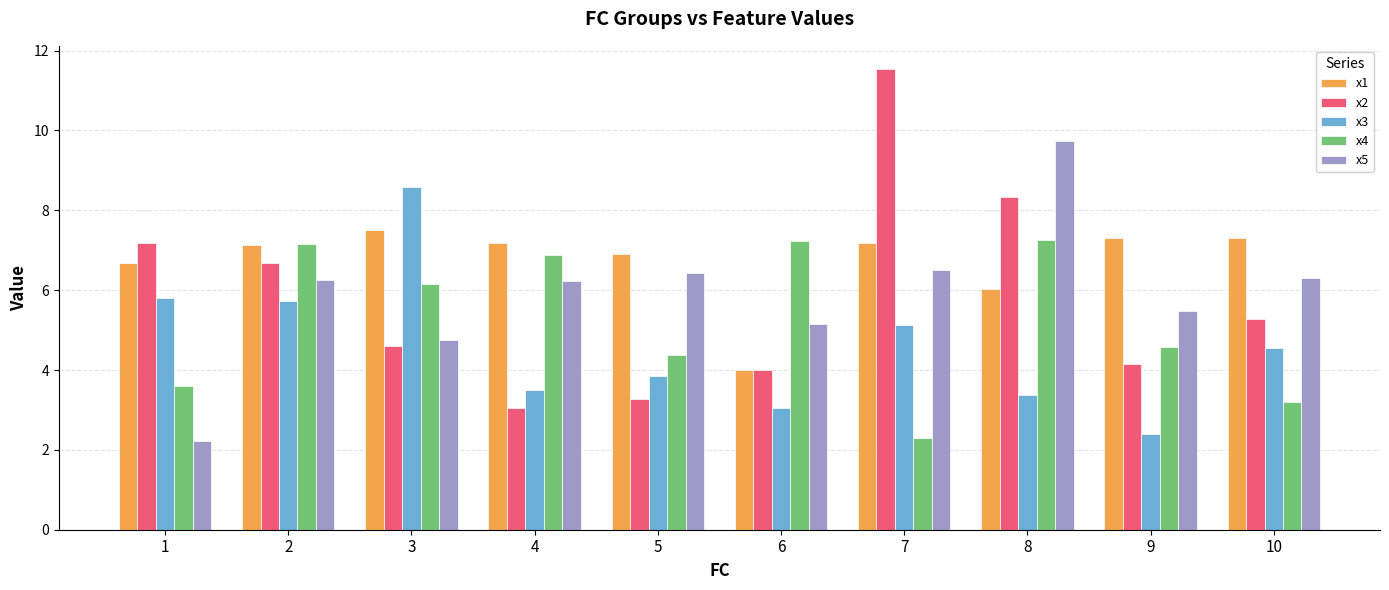

Which series changed the most between 9 and 10?

x3